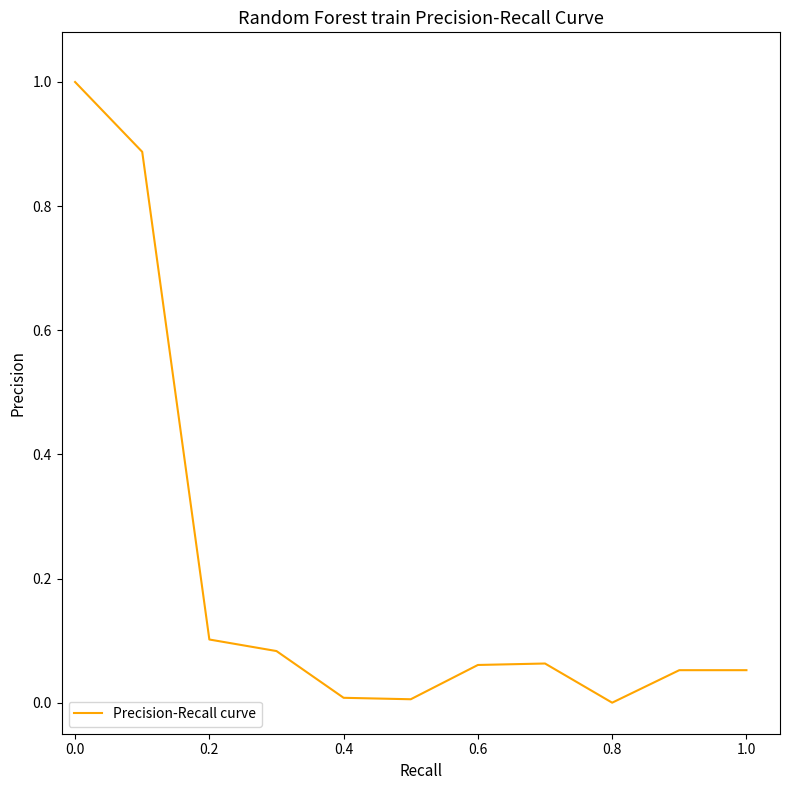

What is the difference between the maximum and minimum values?

1.0